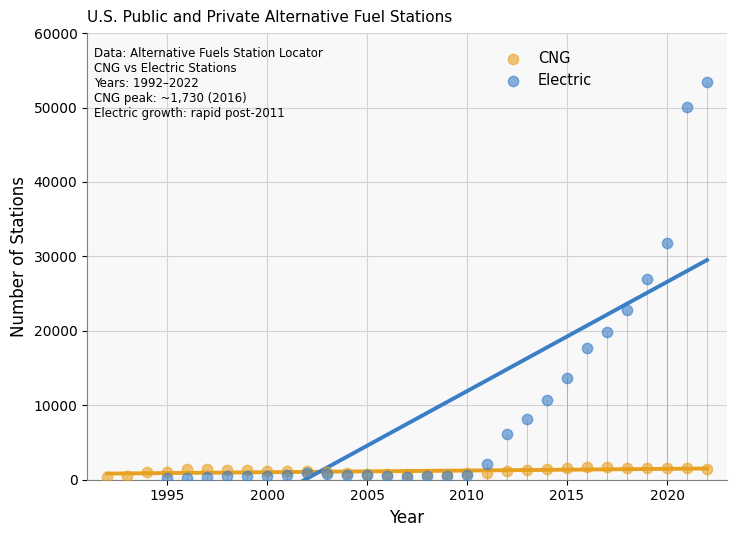

Which series contains the highest Y value?

Electric